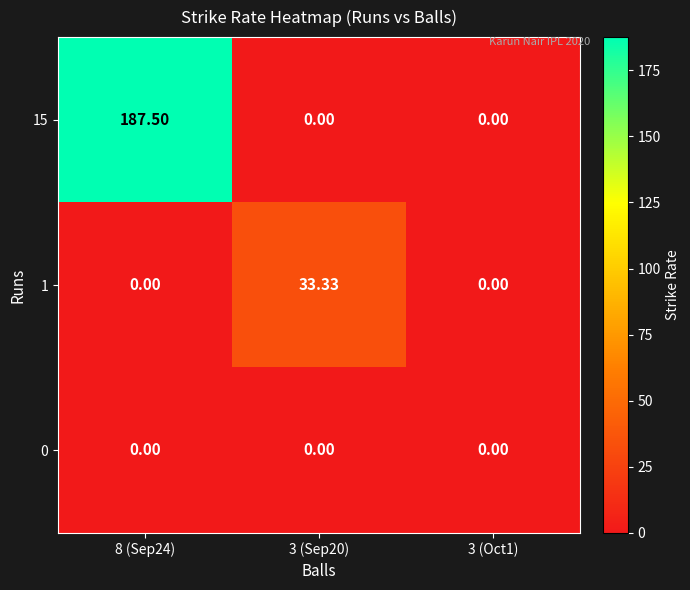

Reading left to right, transcribe all the data shown in this chart.

15: 8 (Sep24)=187.5	3 (Sep20)=0.0	3 (Oct1)=0.0
1: 8 (Sep24)=0.0	3 (Sep20)=33.3	3 (Oct1)=0.0
0: 8 (Sep24)=0.0	3 (Sep20)=0.0	3 (Oct1)=0.0